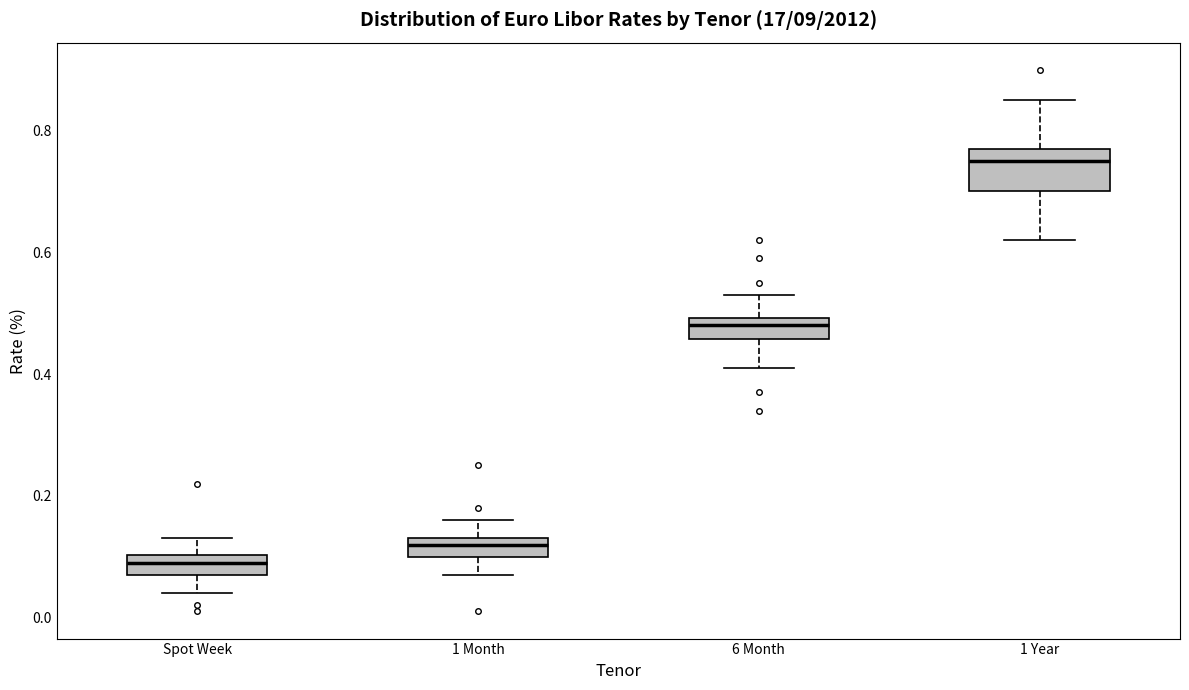

Which box is the tallest, from its lower edge to its upper edge?

1 Year